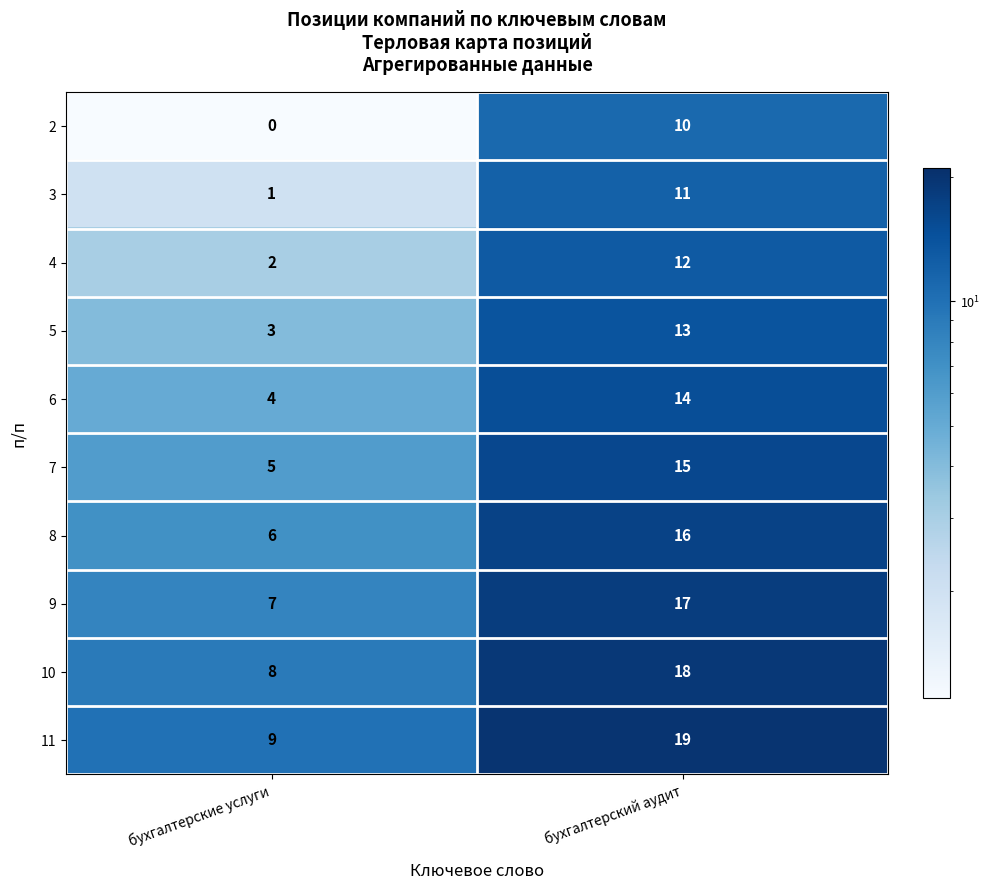

List the series in order of their peak value, highest first.

11, 10, 9, 8, 7, 6, 5, 4, 3, 2